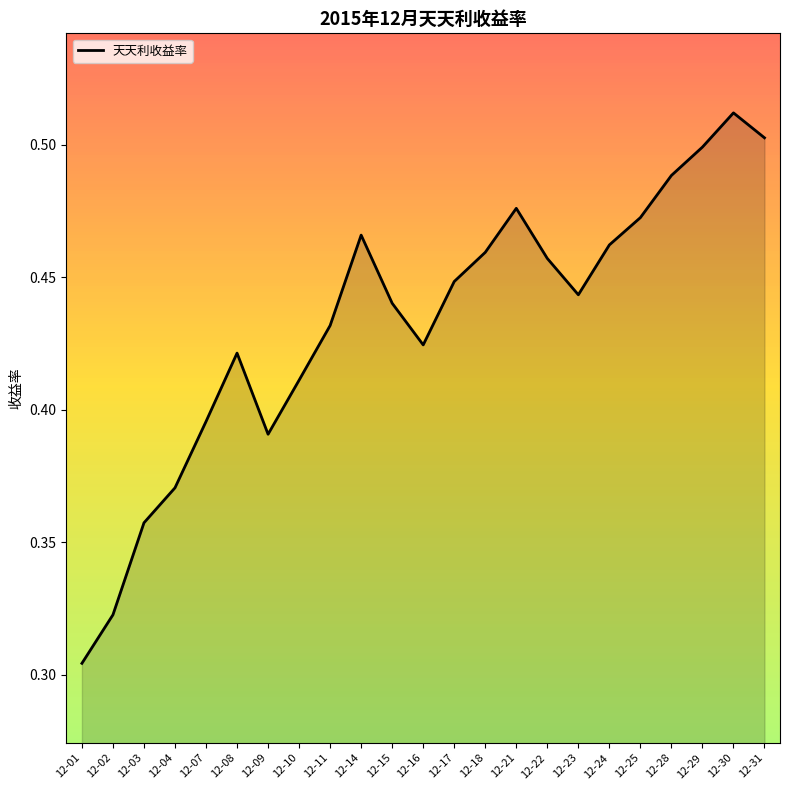

At which category does the data reach its first local peak?

12-08